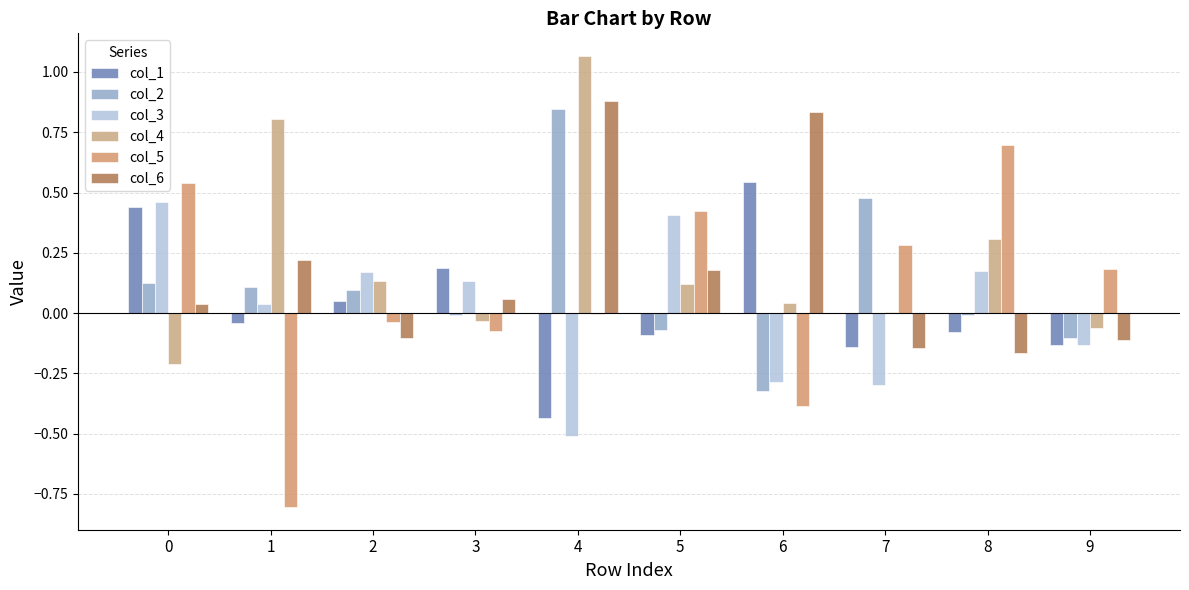

Are the bars horizontal?

No